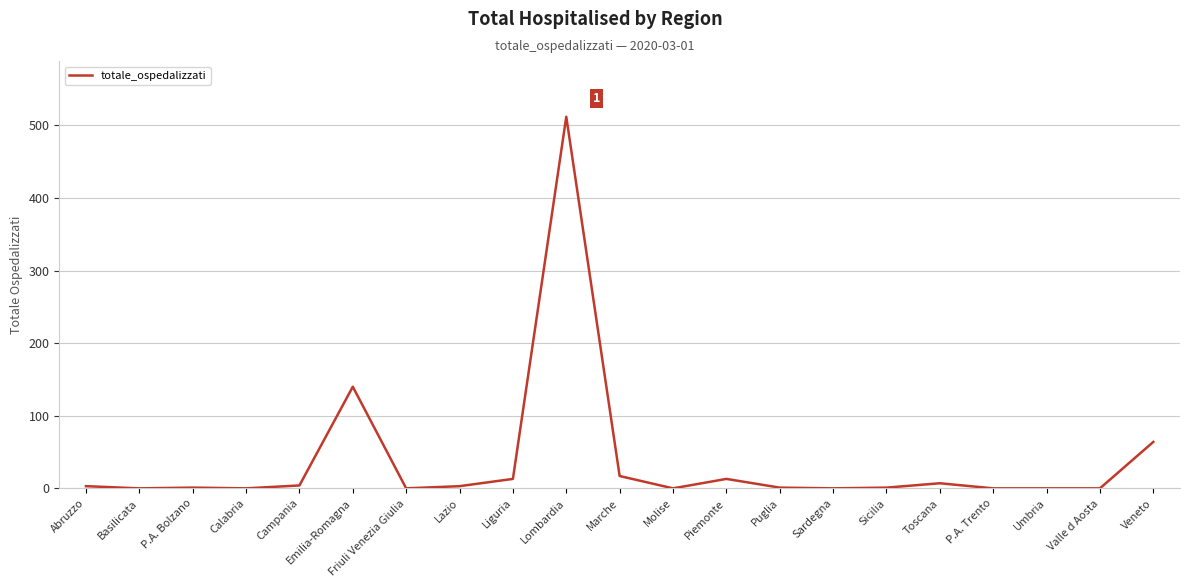

What position from the right is Calabria?

18